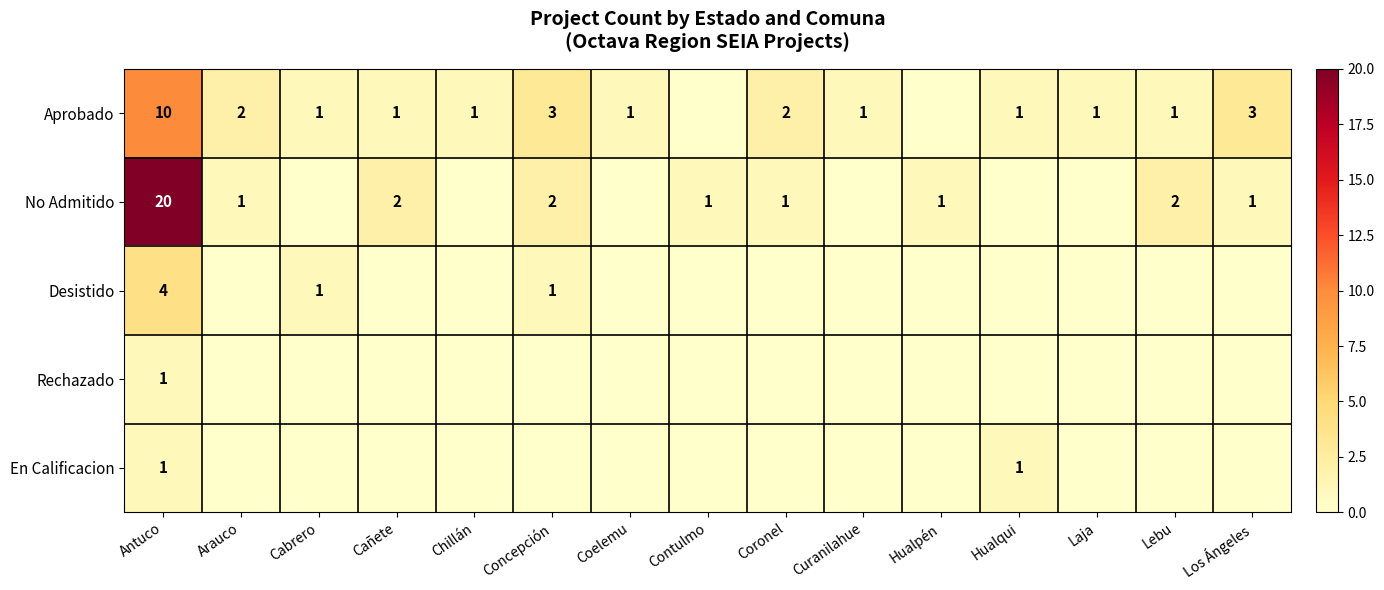

Count the number of categories in the chart.

15